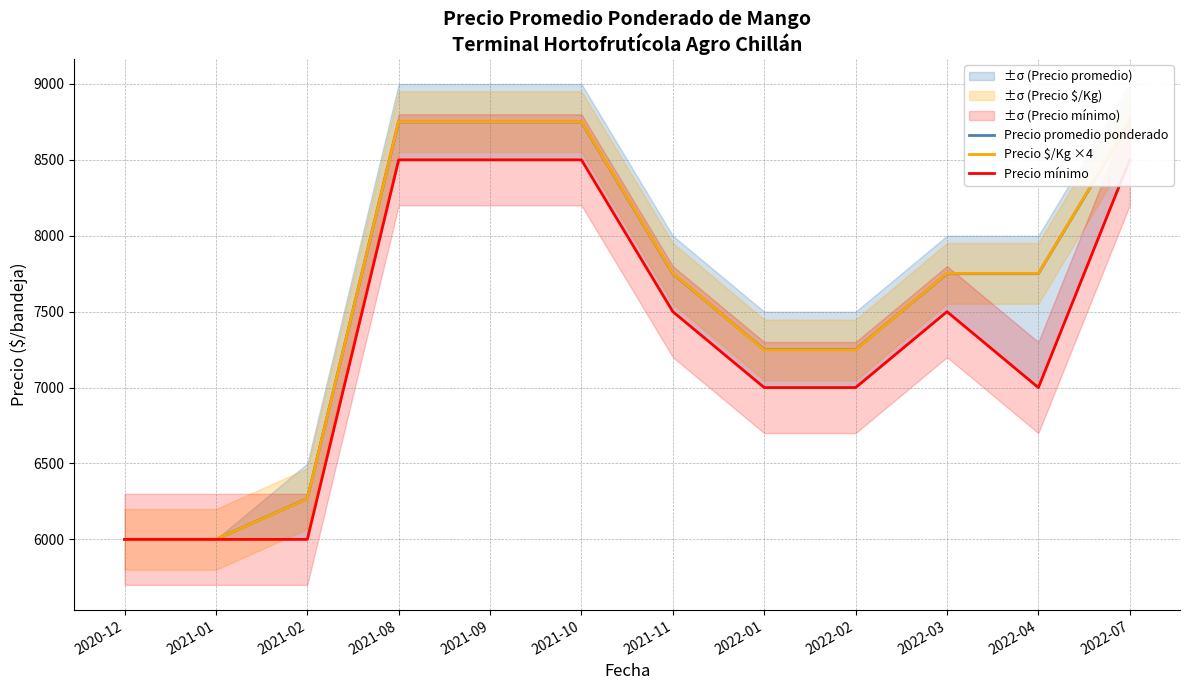

At which label is Precio $/Kg ×4 closest to 7376?

2022-01